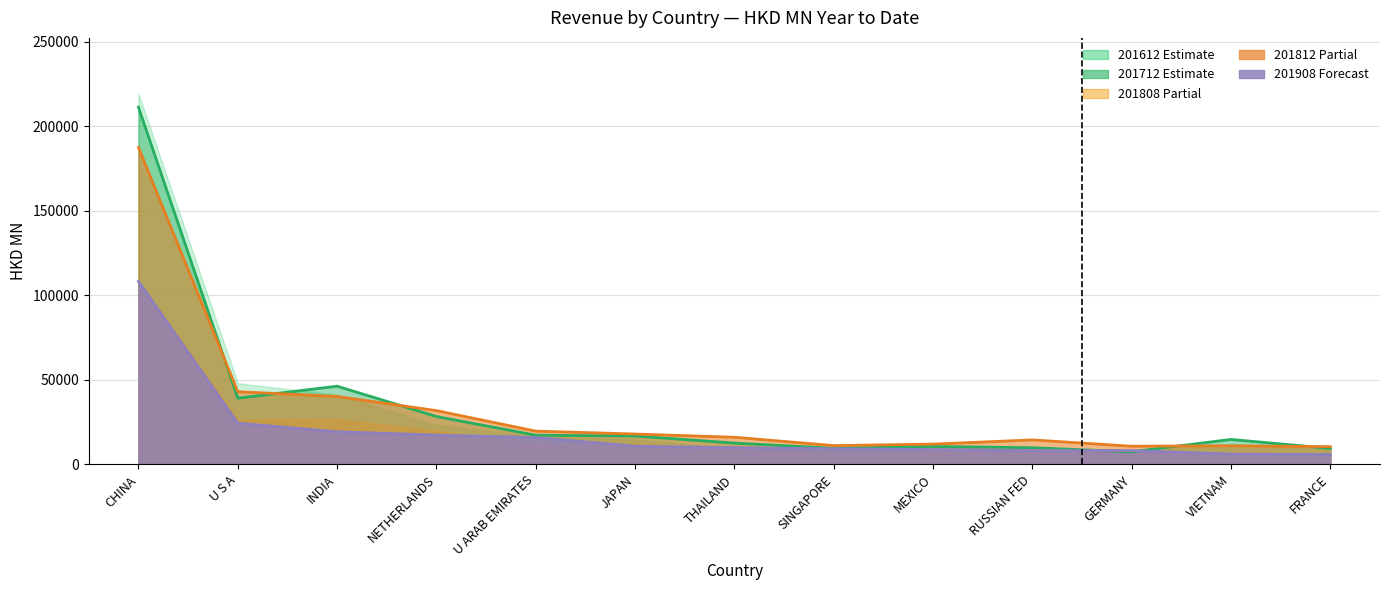

Which category has the highest value in the 201712 series?

CHINA